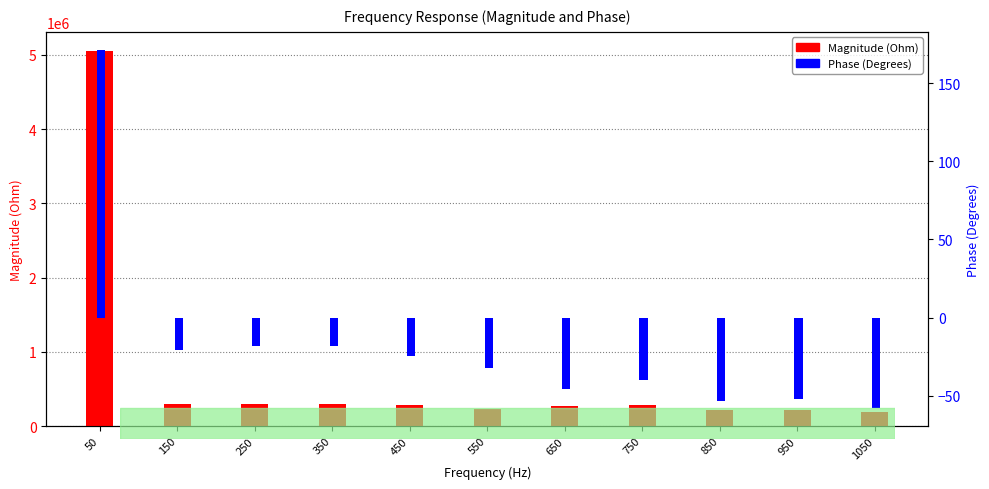

Is it true that Phase (Degrees) equals -102.2 at 1050?

False